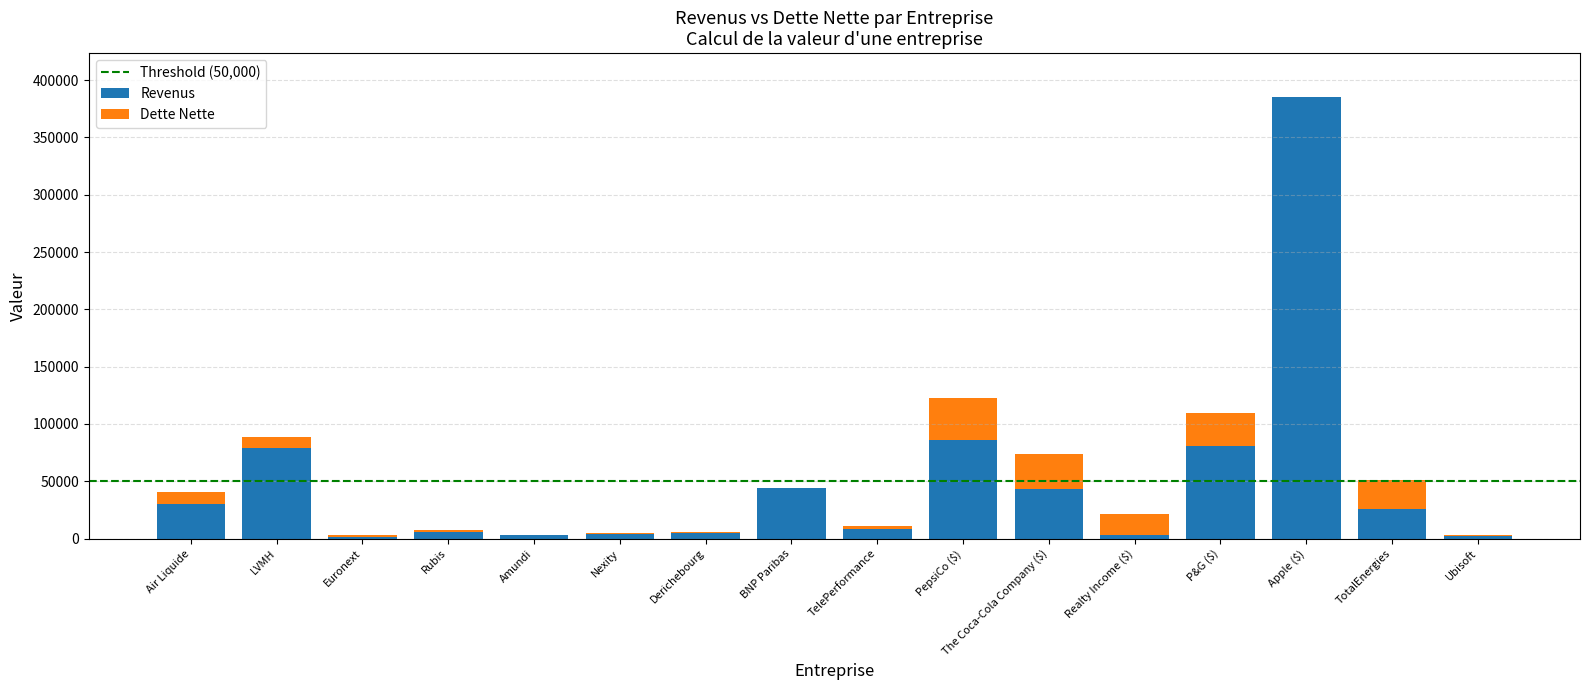

Is it true that Revenus equals 30200 at Air Liquide?

True